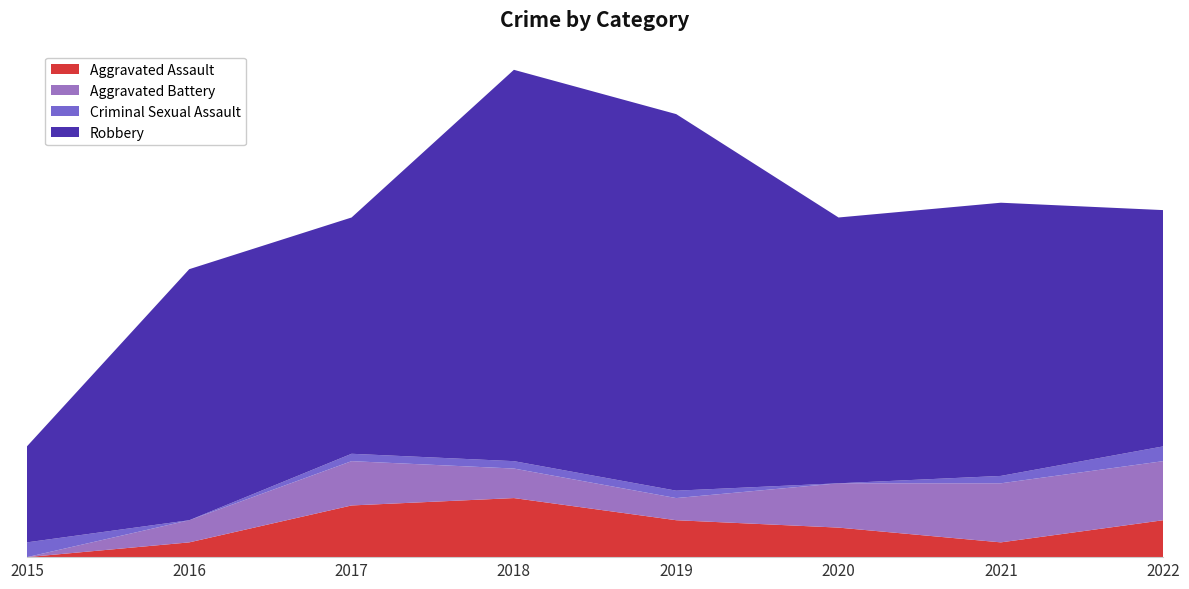

Reading left to right, list all the values displayed in this chart.

Aggravated Assault: 0	2	7	8	5	4	2	5
Aggravated Battery: 0	3	6	4	3	6	8	8
Criminal Sexual Assault: 2	0	1	1	1	0	1	2
Robbery: 13	34	32	53	51	36	37	32